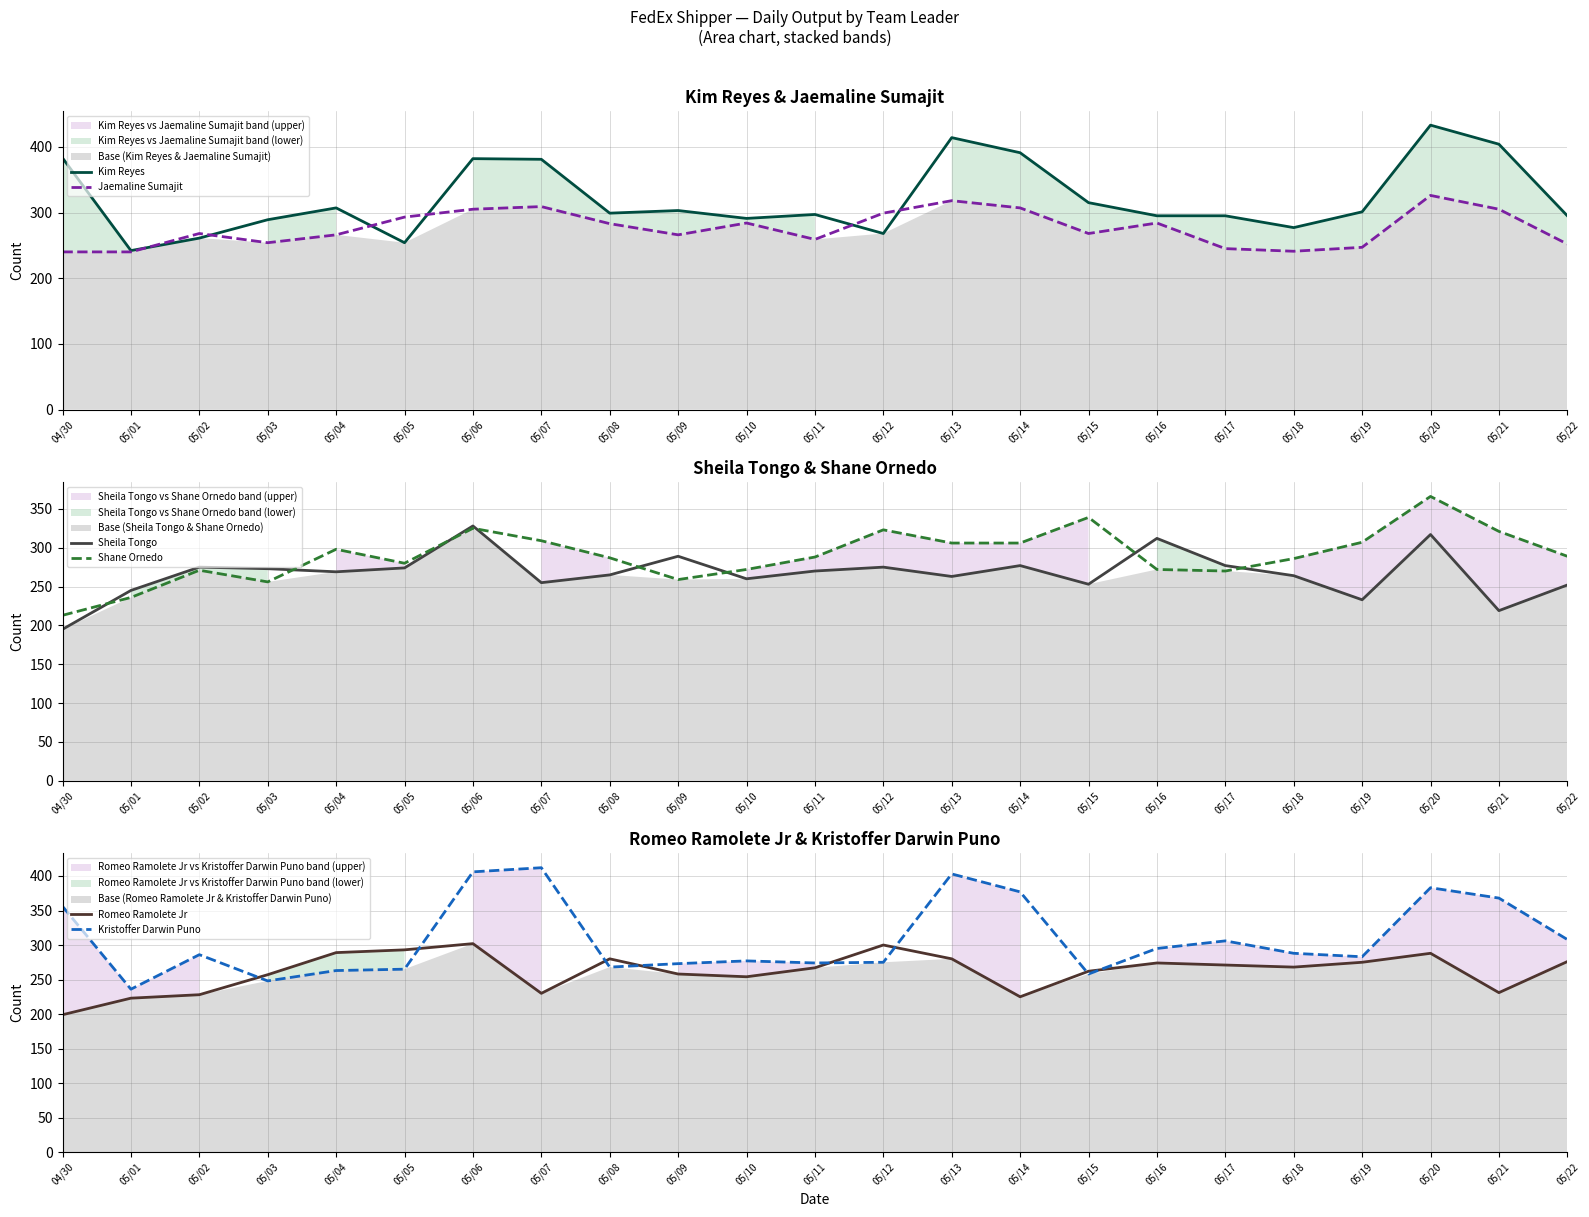

Reading left to right, transcribe all the data shown in this chart.

Kim Reyes: 383	242	261	289	307	254	382	381	299	303	291	297	268	414	391	315	295	295	277	301	433	404	295
Jaemaline Sumajit: 240	240	268	254	266	293	305	309	283	266	284	259	299	318	307	268	284	245	241	247	326	305	252
Sheila Tongo: 195	245	275	273	269	274	328	255	265	289	260	270	275	263	277	253	312	277	264	233	317	219	252
Shane Ornedo: 213	236	271	256	298	280	325	309	287	259	272	288	323	306	306	339	272	270	286	307	366	321	289
Romeo Ramolete Jr: 199	223	228	257	289	293	302	230	280	258	254	267	300	280	225	262	274	271	268	275	288	231	276
Kristoffer Darwin Puno: 356	236	286	248	263	265	406	412	268	273	277	274	275	403	377	258	295	306	288	283	383	368	308